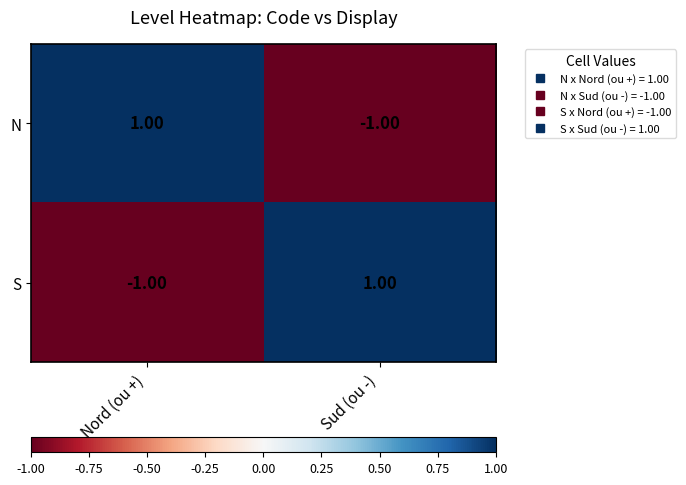

At how many categories does at least one series exceed 0?

2